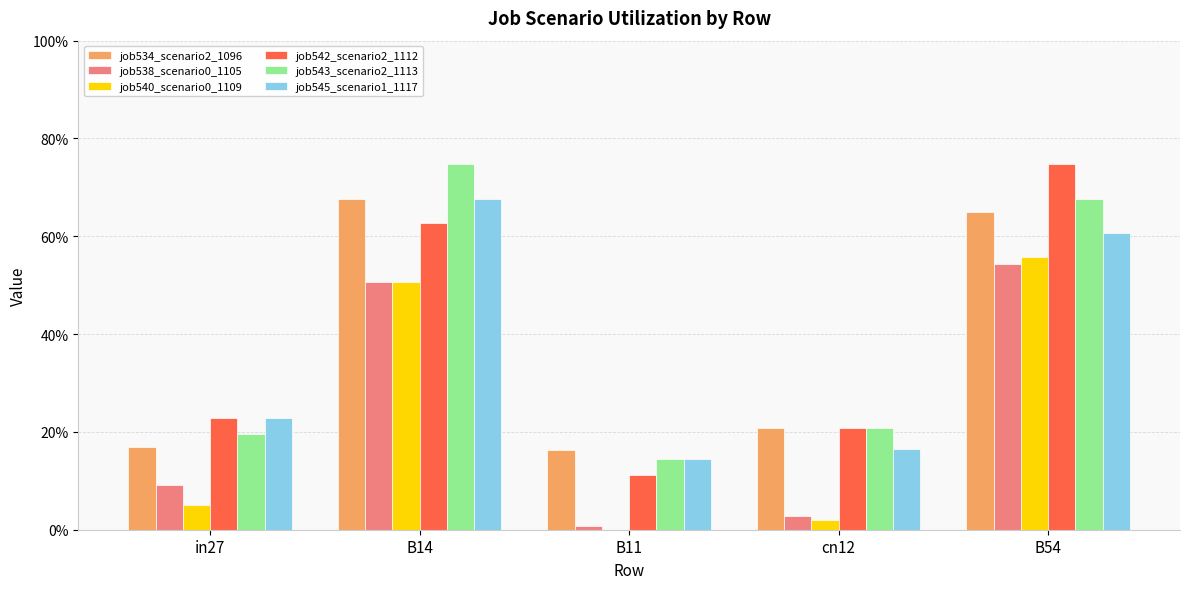

At which label is job538_scenario0_1105 closest to 0?

B11